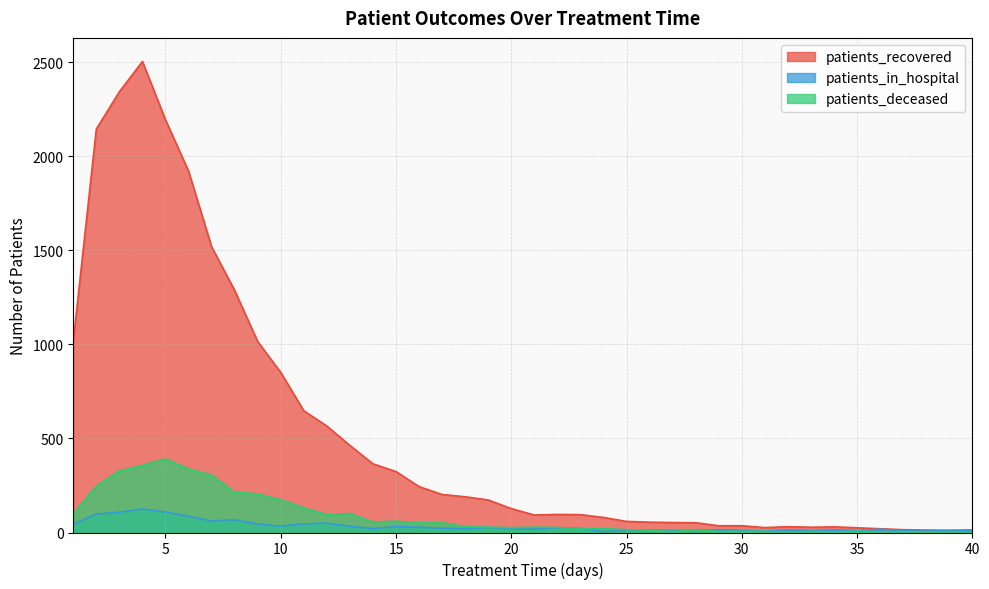

In patients_in_hospital, how many points are higher than both neighbors (excluding endpoints)?

12